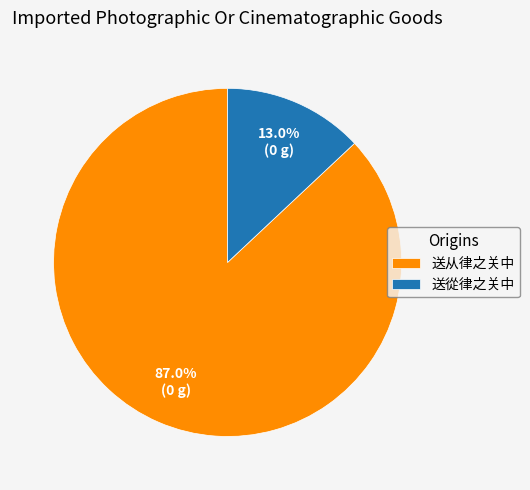

What is the total percentage of 送從律之关中 and 送从律之关中?

100.0%